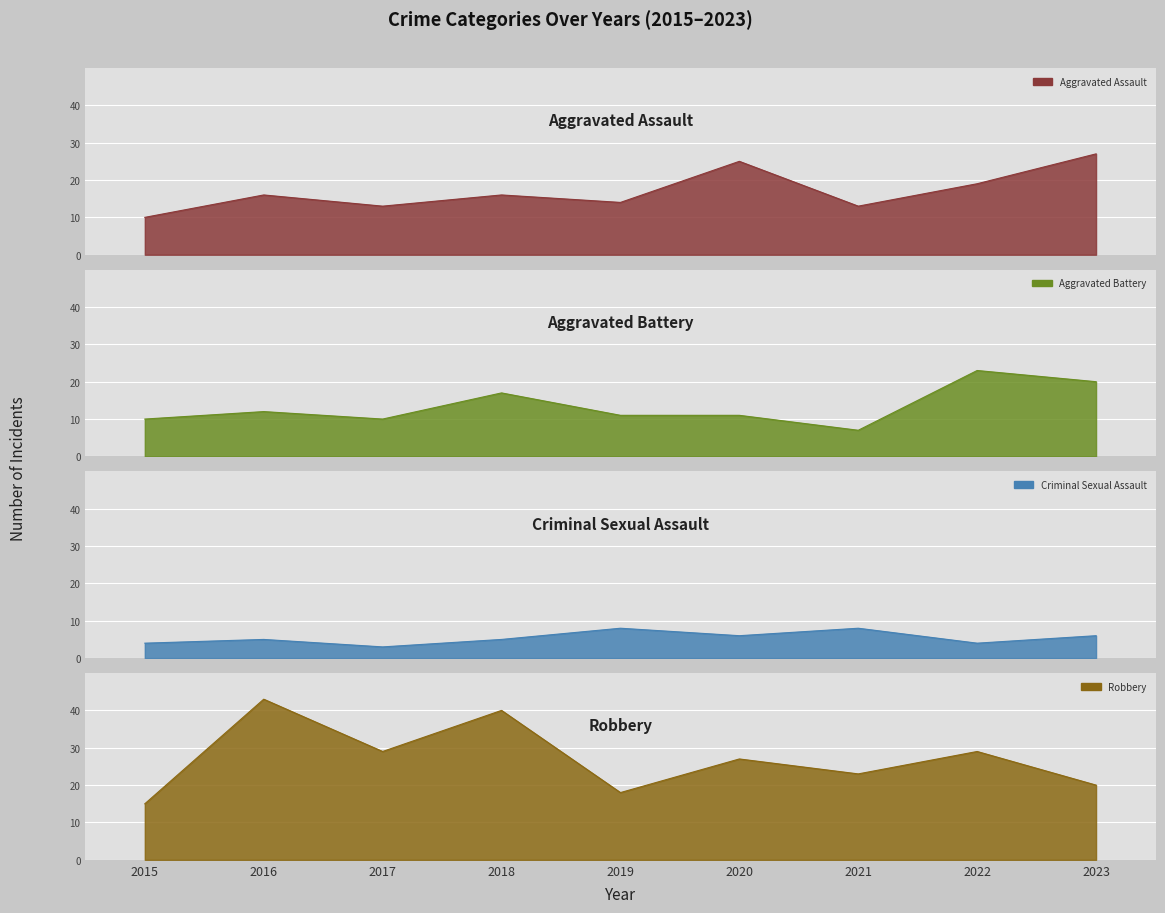

How many data points does each series have?

9